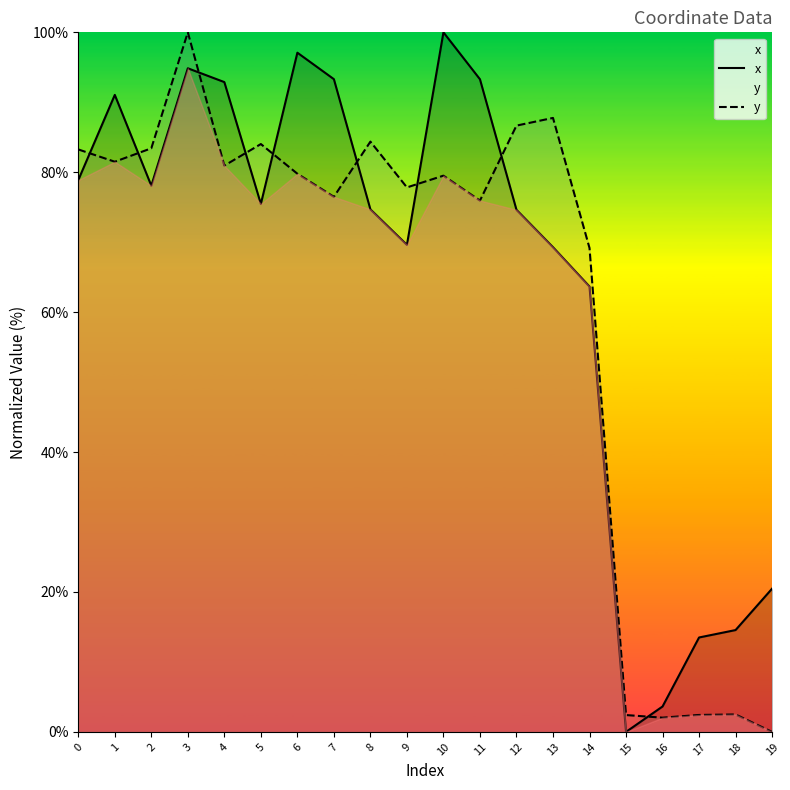

What are all the series names shown in the legend?

x, y